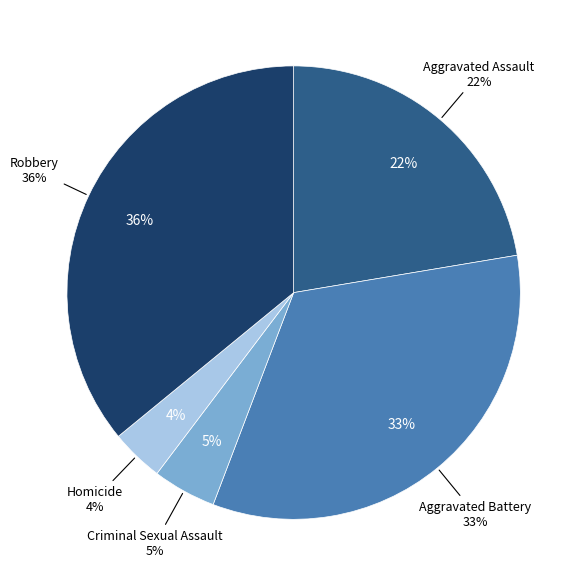

To the nearest percent, what percentage of the pie is Aggravated Battery?

33%